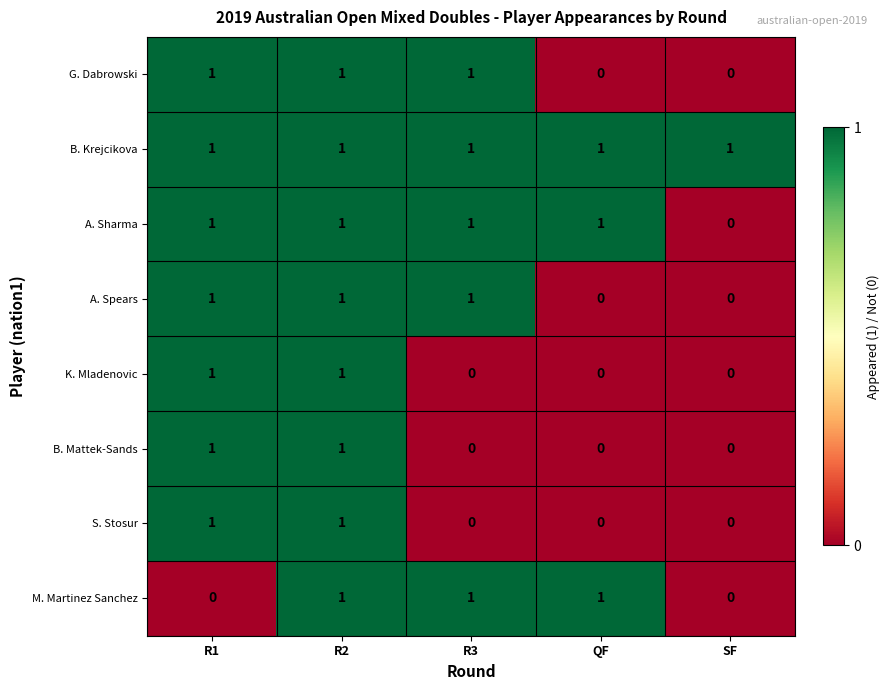

The K. Mladenovic series shows -1 at SF. True or false?

False